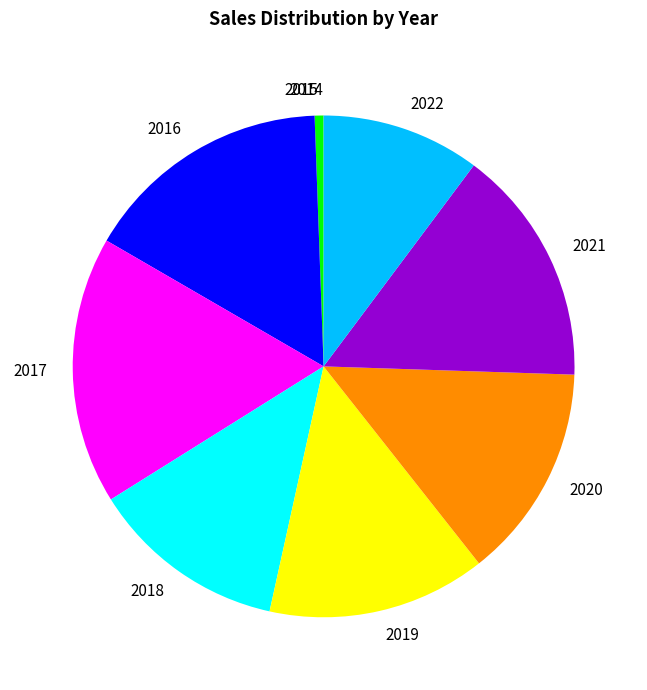

Do 2016 and 2021 together represent more than half of the pie?

No